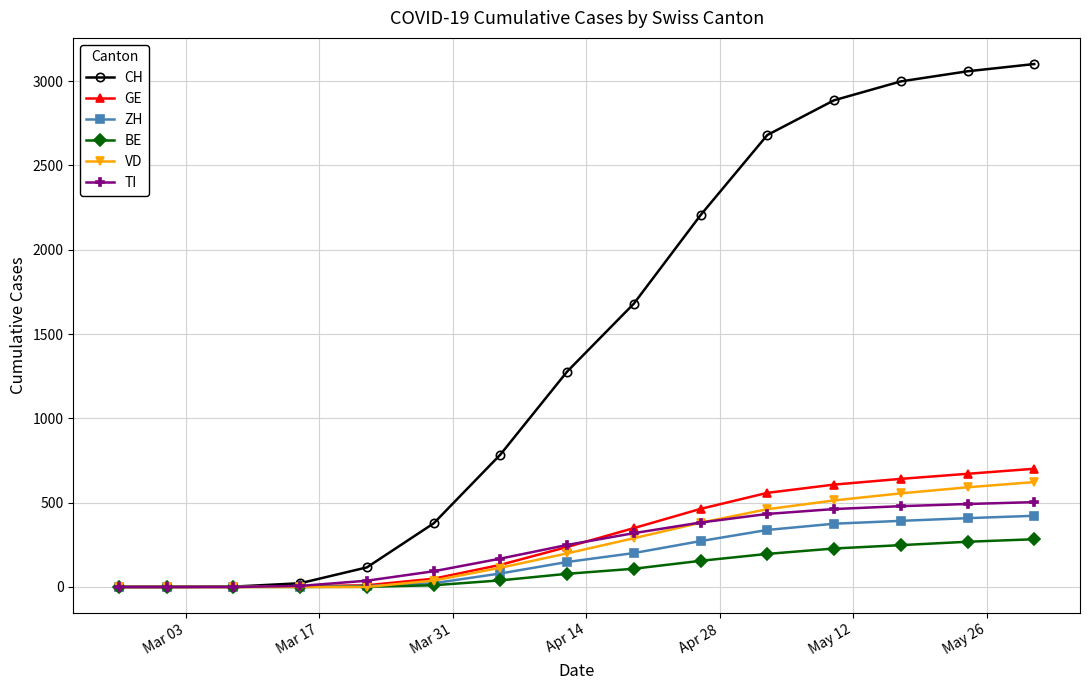

List the series in order of their peak value, lowest first.

BE, ZH, TI, VD, GE, CH